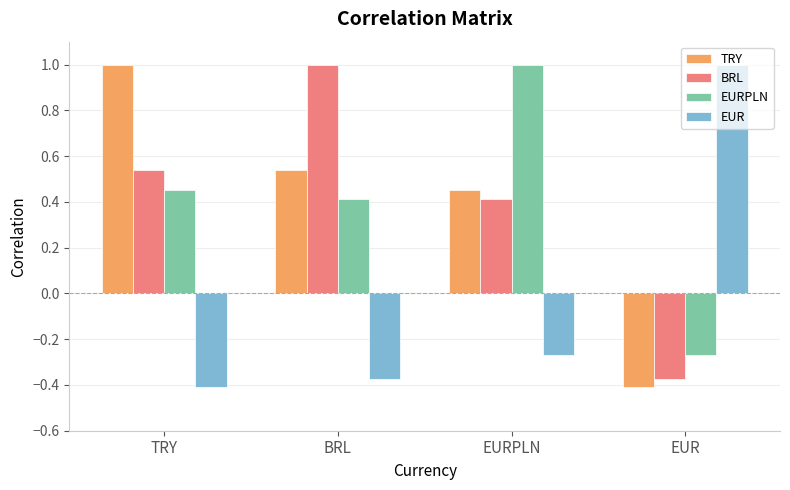

What is the difference between the EUR values at TRY and EUR?

1.4